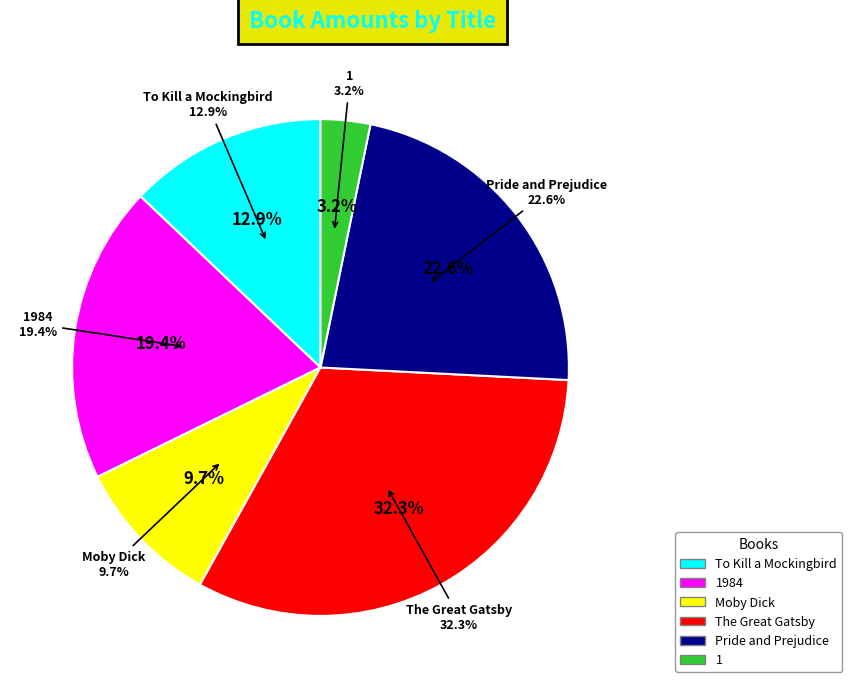

How much of the chart is everything except Moby Dick?

90.3%